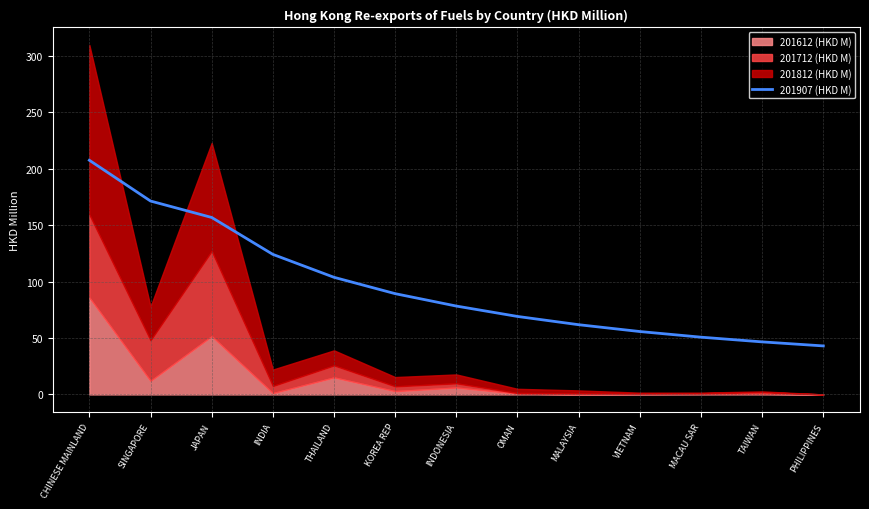

Is it true that 201907 (HKD M) equals 69.1 at OMAN?

True